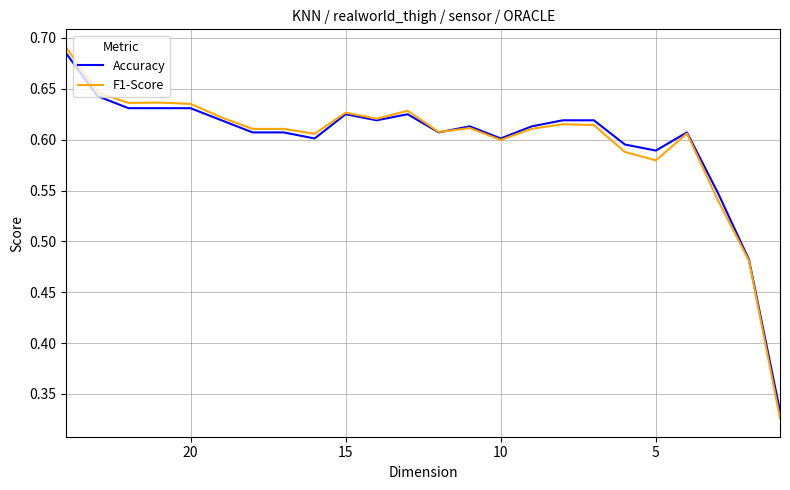

Does the chart display data point markers on the line(s)?

No